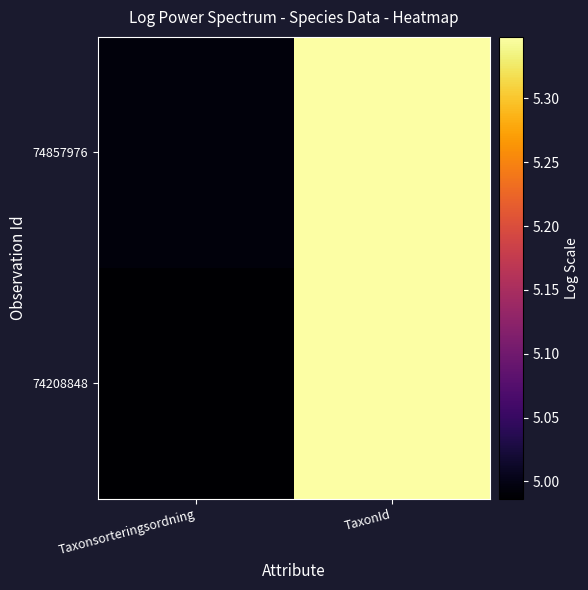

Which series has the largest range (max minus min)?

74208848